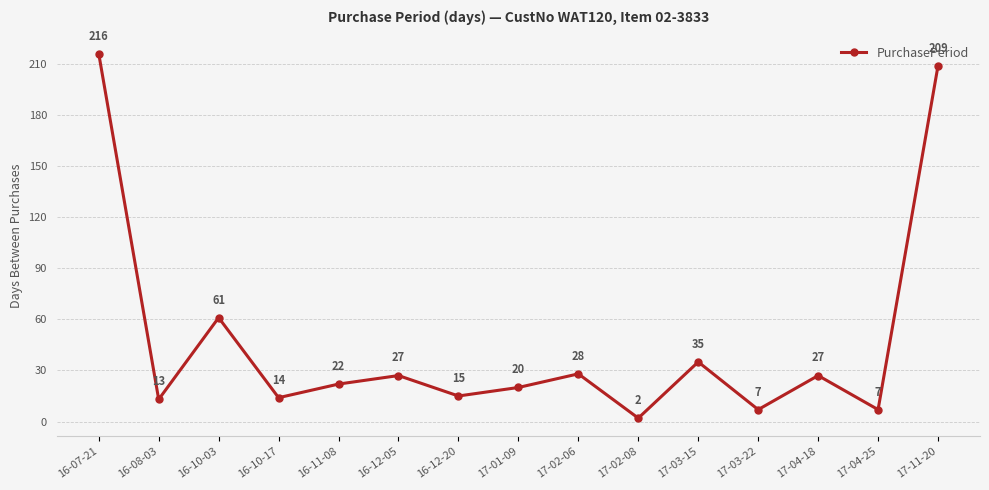

At which label does the data first exceed 22?

16-07-21